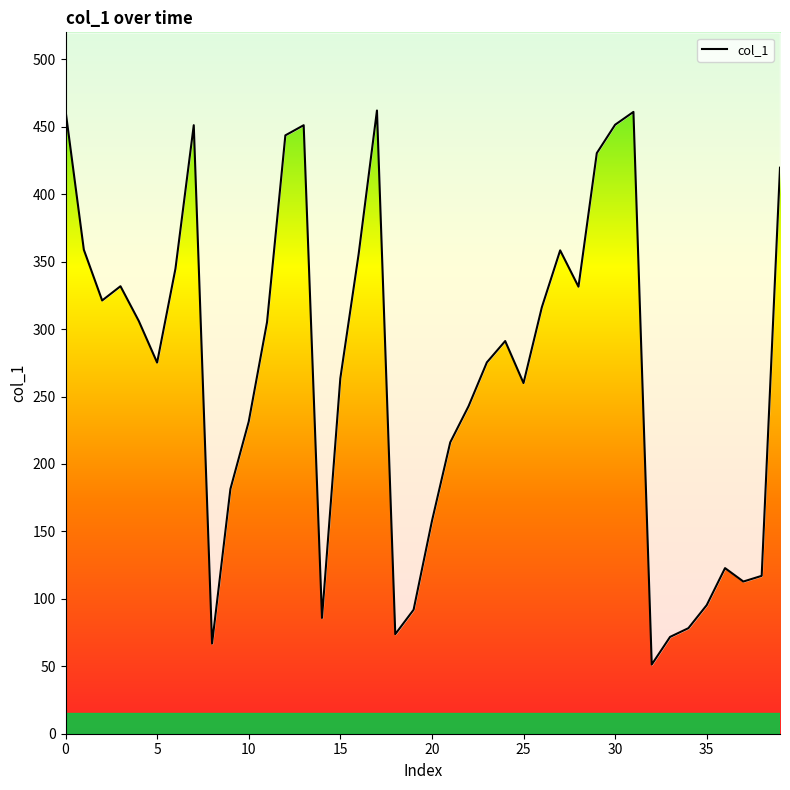

True or false: there are more than 0 points higher than both neighbors.

True